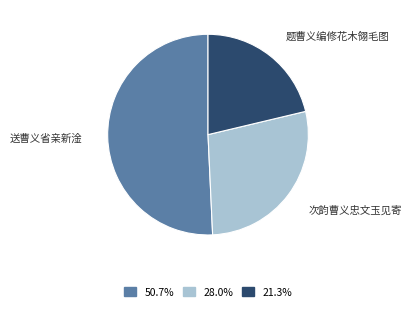

Is there any slice that represents more than half of the pie?

Yes